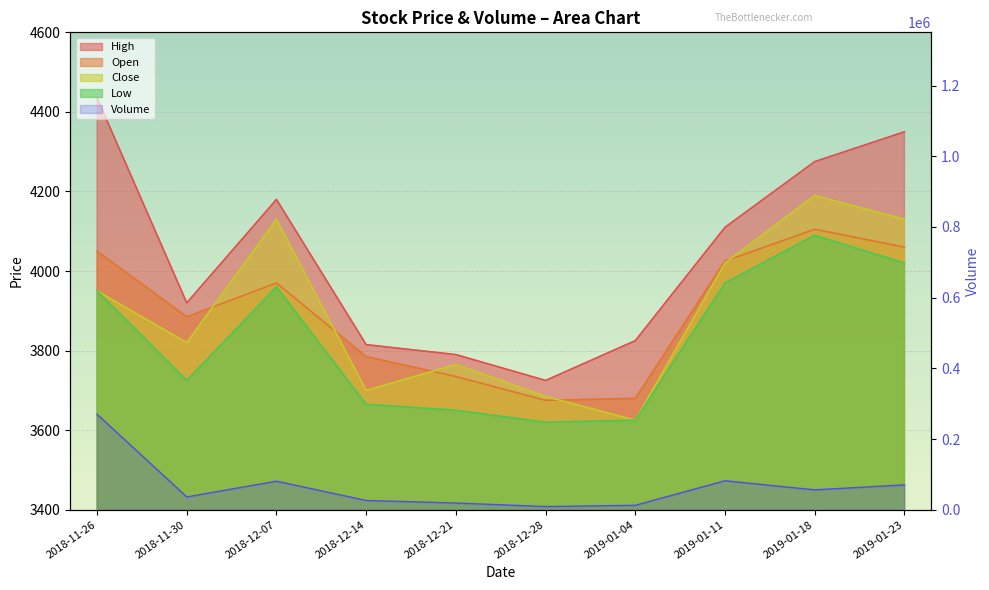

Reading right to left, transcribe all the data shown in this chart.

High: 2019-01-23=4350	2019-01-18=4275	2019-01-11=4110	2019-01-04=3825	2018-12-28=3725	2018-12-21=3790	2018-12-14=3815	2018-12-07=4180	2018-11-30=3920	2018-11-26=4435
Open: 2019-01-23=4060	2019-01-18=4105	2019-01-11=4025	2019-01-04=3680	2018-12-28=3675	2018-12-21=3735	2018-12-14=3785	2018-12-07=3970	2018-11-30=3885	2018-11-26=4050
Close: 2019-01-23=4130	2019-01-18=4190	2019-01-11=4020	2019-01-04=3625	2018-12-28=3685	2018-12-21=3765	2018-12-14=3700	2018-12-07=4130	2018-11-30=3820	2018-11-26=3950
Low: 2019-01-23=4020	2019-01-18=4090	2019-01-11=3970	2019-01-04=3625	2018-12-28=3620	2018-12-21=3650	2018-12-14=3665	2018-12-07=3960	2018-11-30=3725	2018-11-26=3950
Volume: 2019-01-23=70421	2019-01-18=56295	2019-01-11=82090	2019-01-04=12592	2018-12-28=9076	2018-12-21=19059	2018-12-14=26313	2018-12-07=80823	2018-11-30=36362	2018-11-26=270120